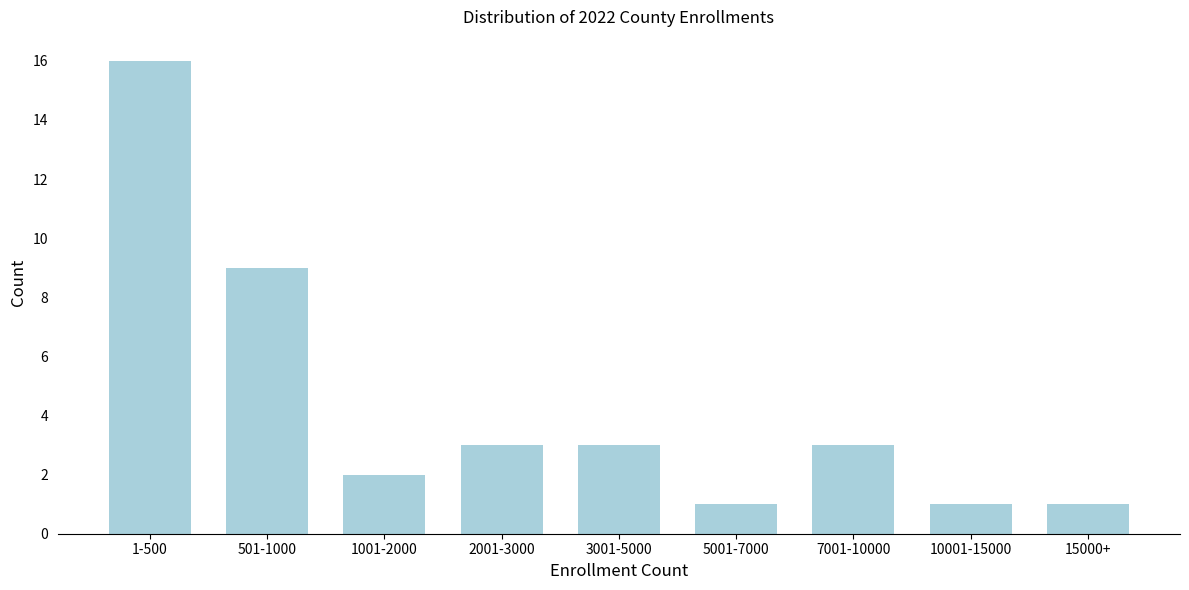

Reading right to left, what are all the values shown in this chart?

1	1	3	1	3	3	2	9	16